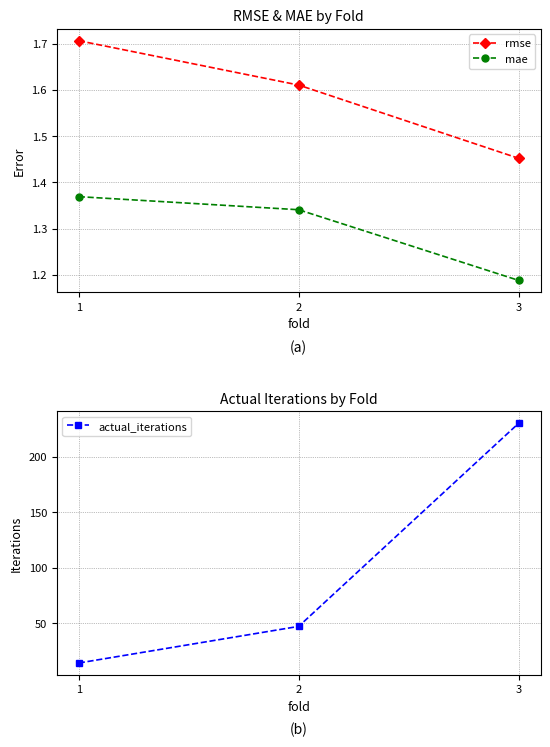

Which has a higher value, 2 or 1?

1